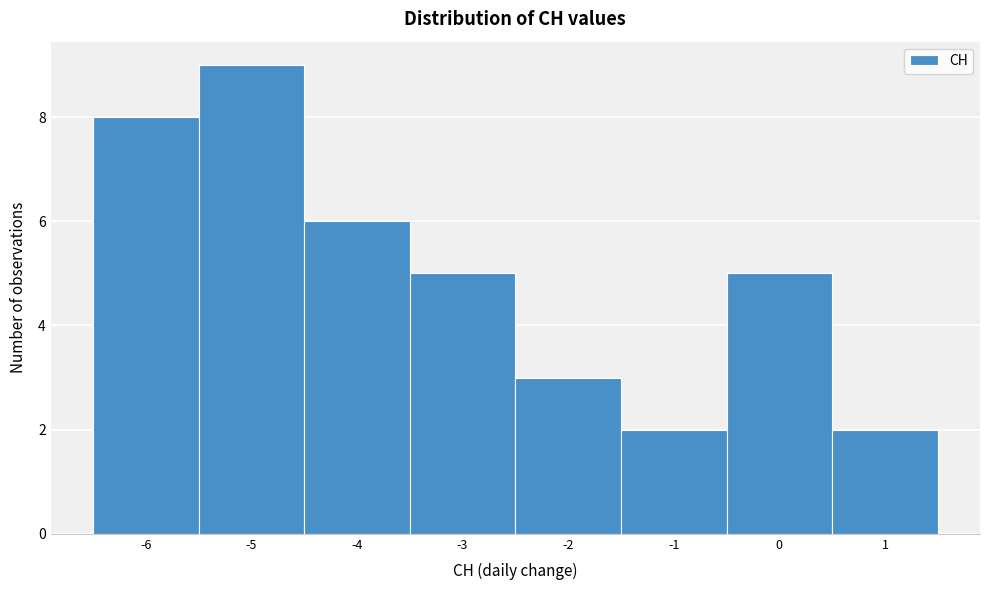

How tall is the bar that spans -0.5 to 0.5 on the x-axis? The values are not printed on the chart, so give them approximately, as read against the axis.

5